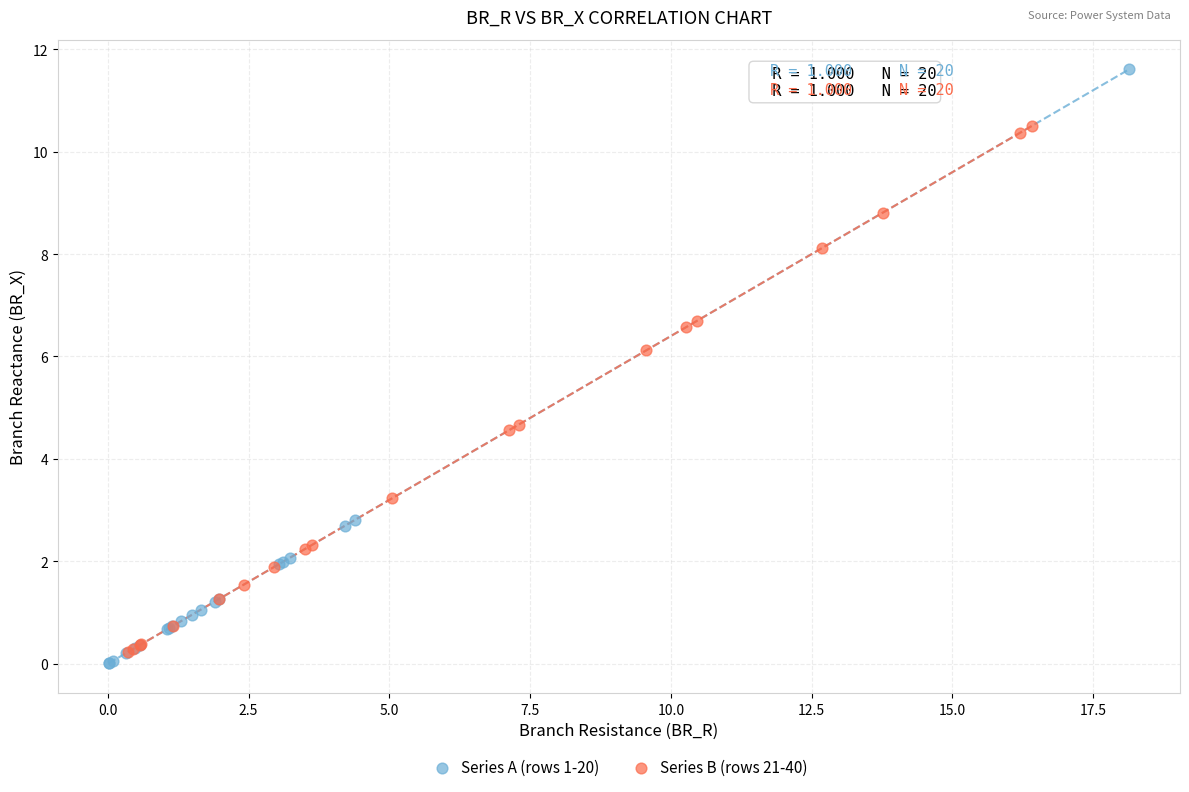

What are all the series names shown in the legend?

Series A (rows 1-20), Series B (rows 21-40)